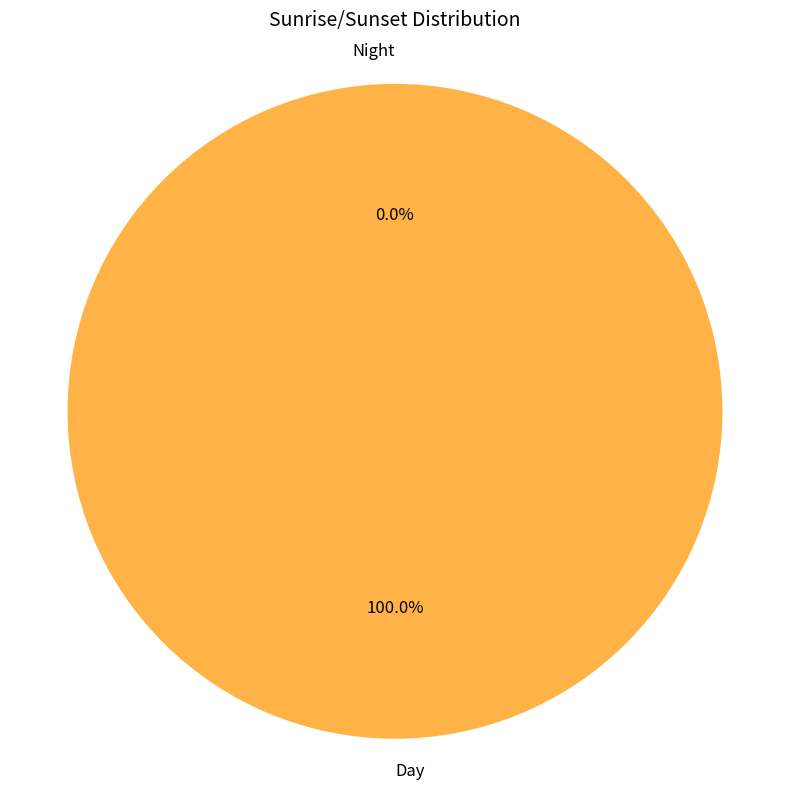

Rank the categories by value from lowest to highest.

Night, Day